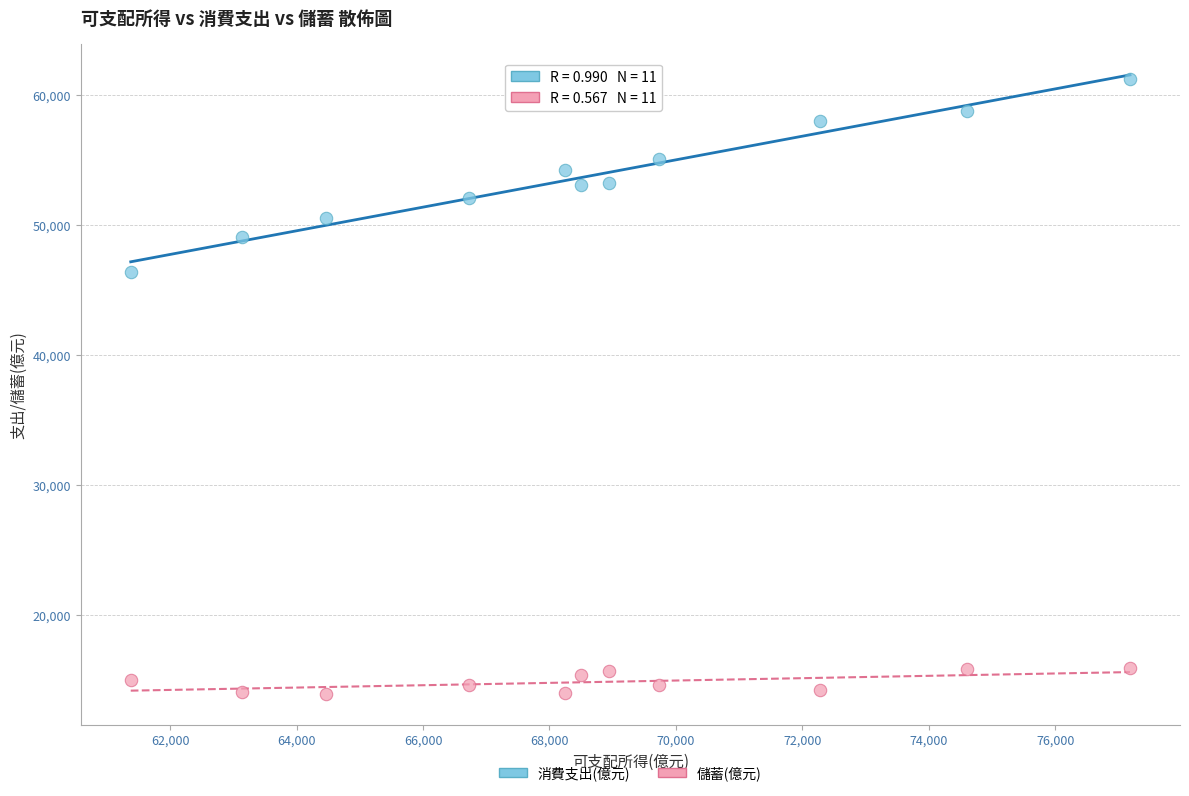

Across all data points, what is the range of Y values (max minus min)?

47322